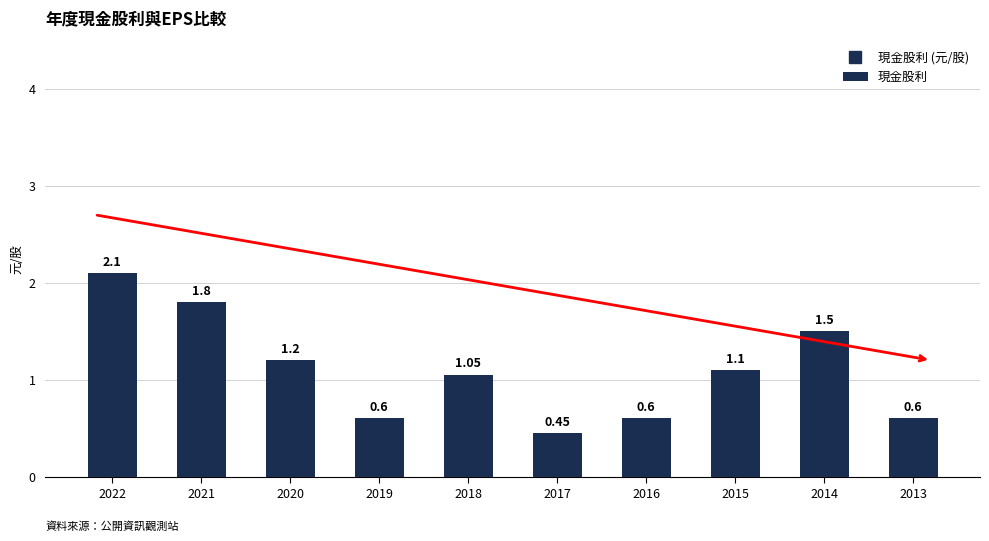

How many categories are shown in the chart?

10